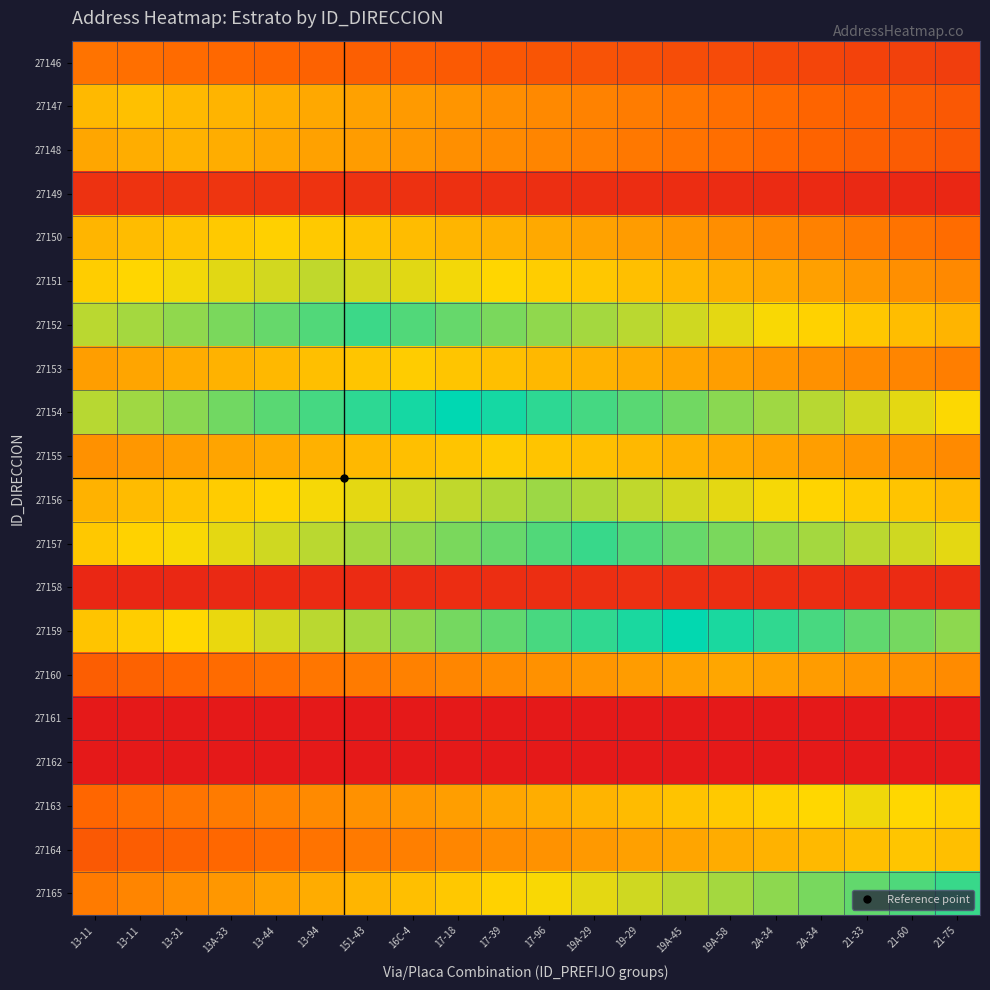

Count the number of categories in the chart.

20